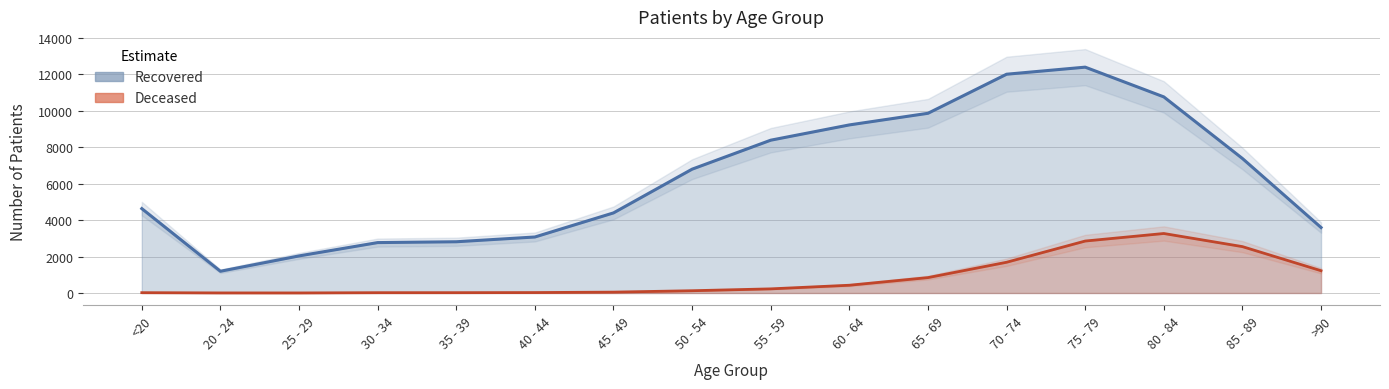

What is the difference between the maximum and minimum values in the patients_recovered series?

11200